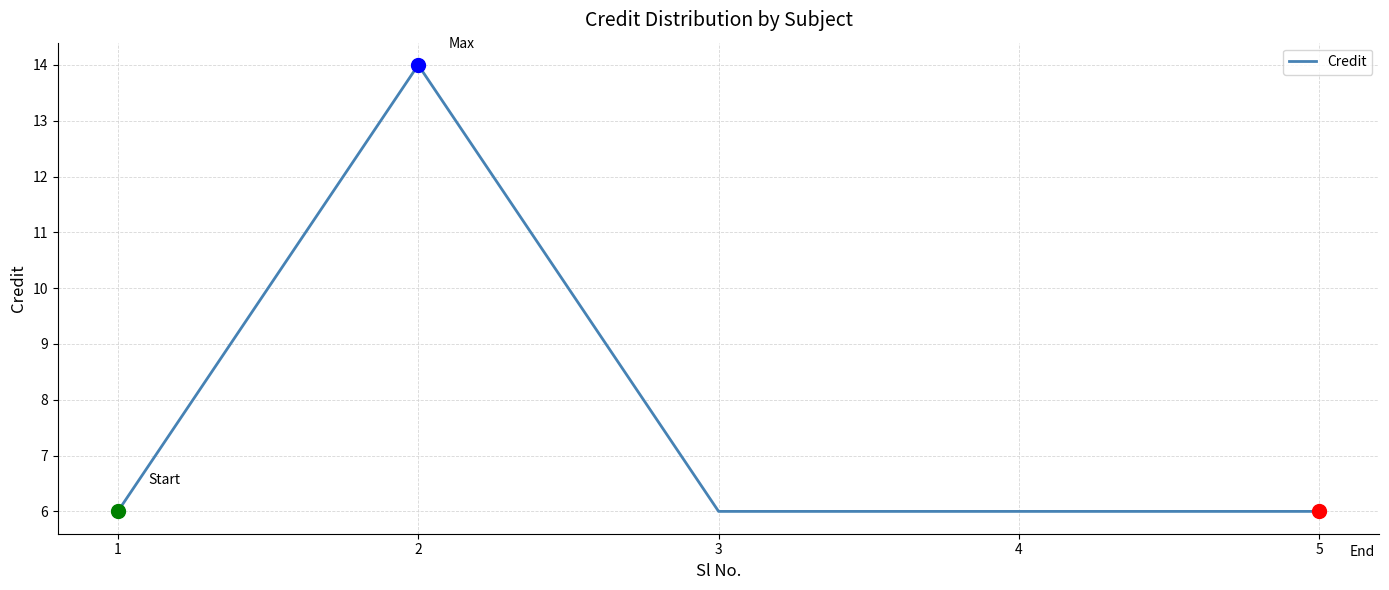

What is the ratio of the value at 1 to the value at 2?

0.4